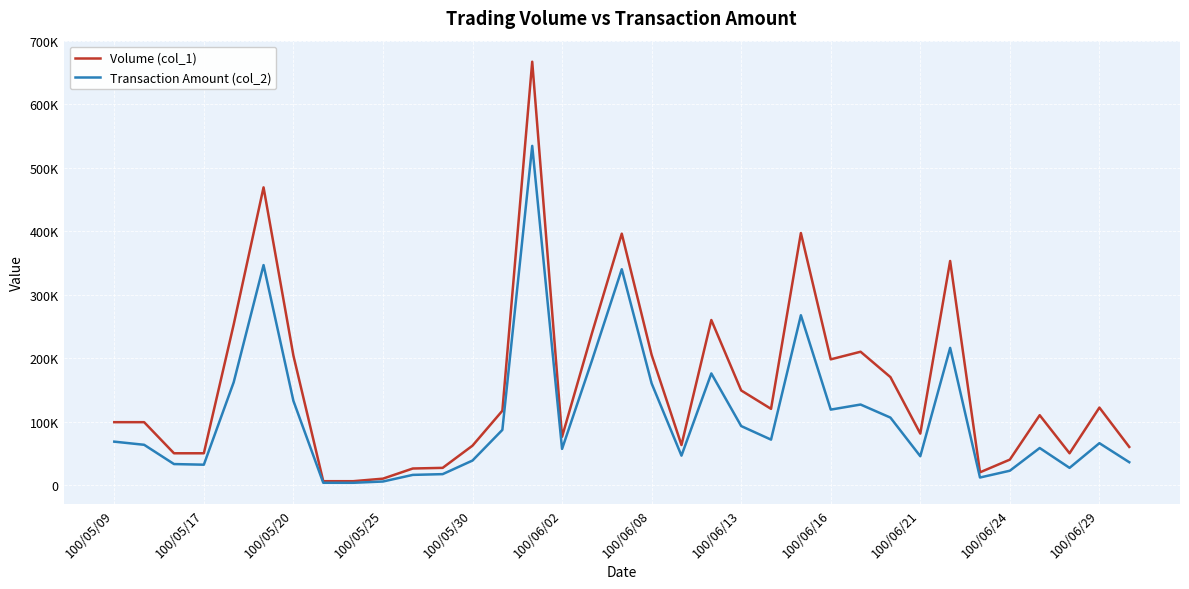

Is this an area chart (filled region under the line)?

No